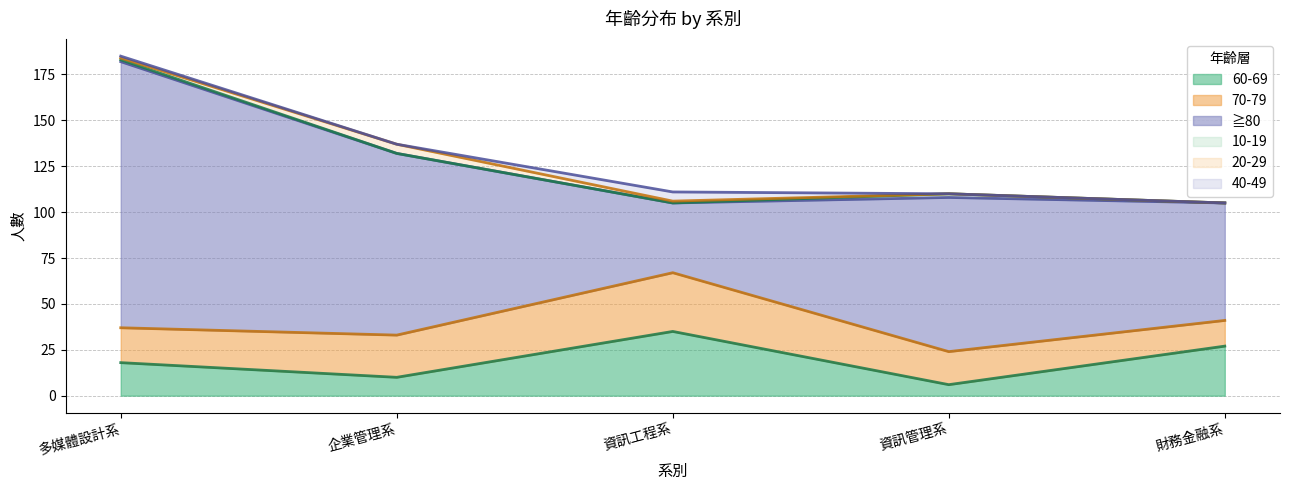

Is the value of 70-79 at 資訊管理系 greater than the value of 40-49 at 財務金融系?

Yes